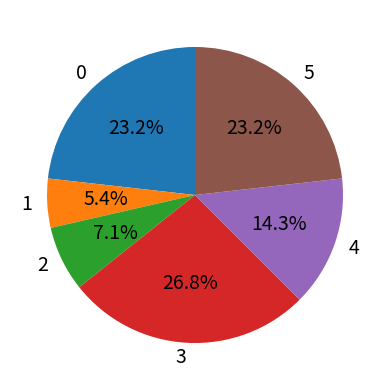

Count the number of slices in the pie.

6